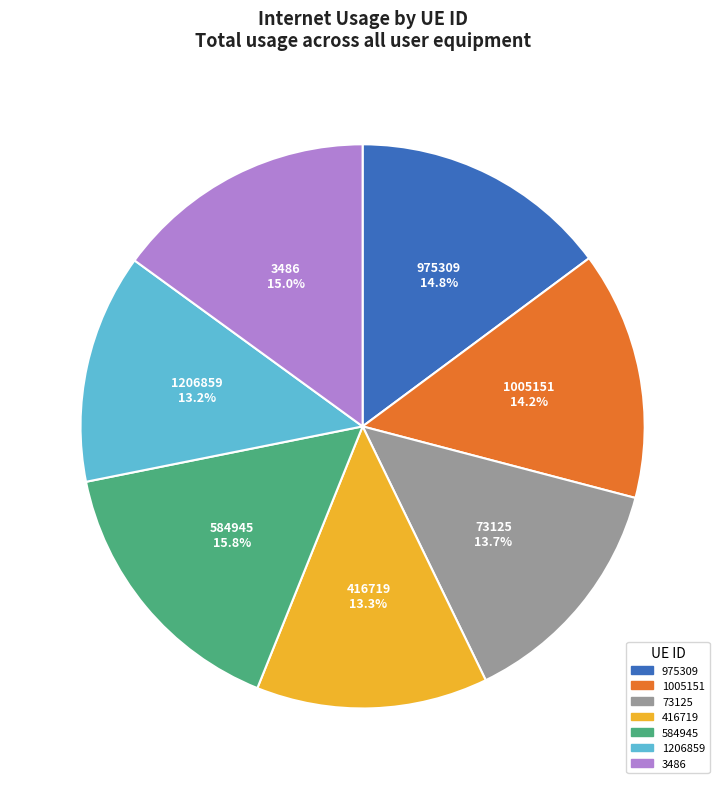

What percentage is NOT represented by 1206859?

86.8%